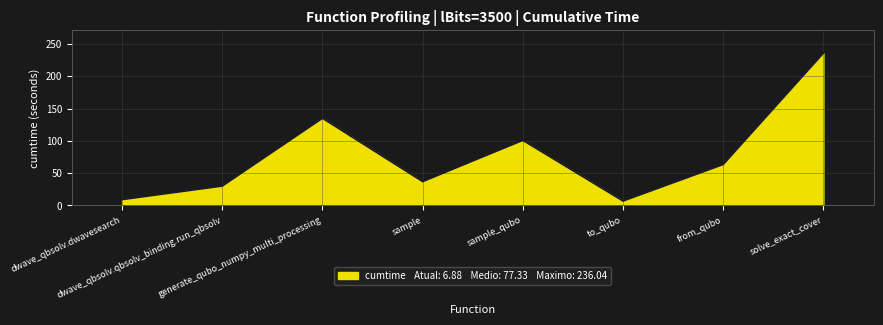

What position from the right is from_qubo?

2